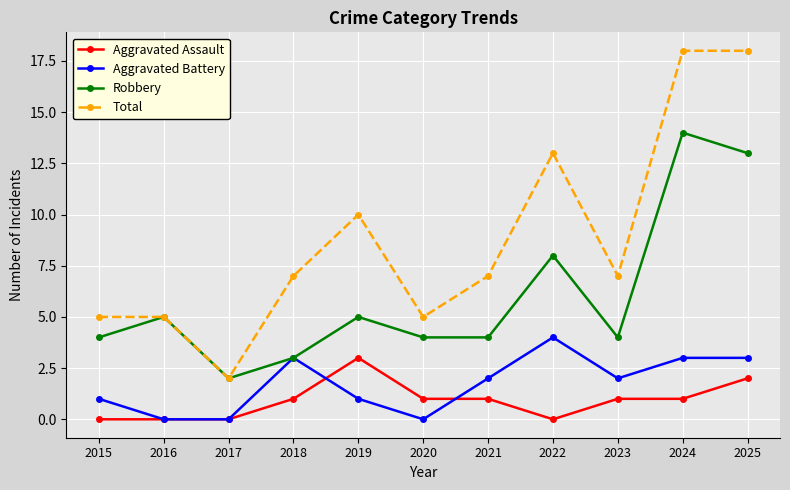

The value of Aggravated Battery at 2019 is 0. True or false?

False